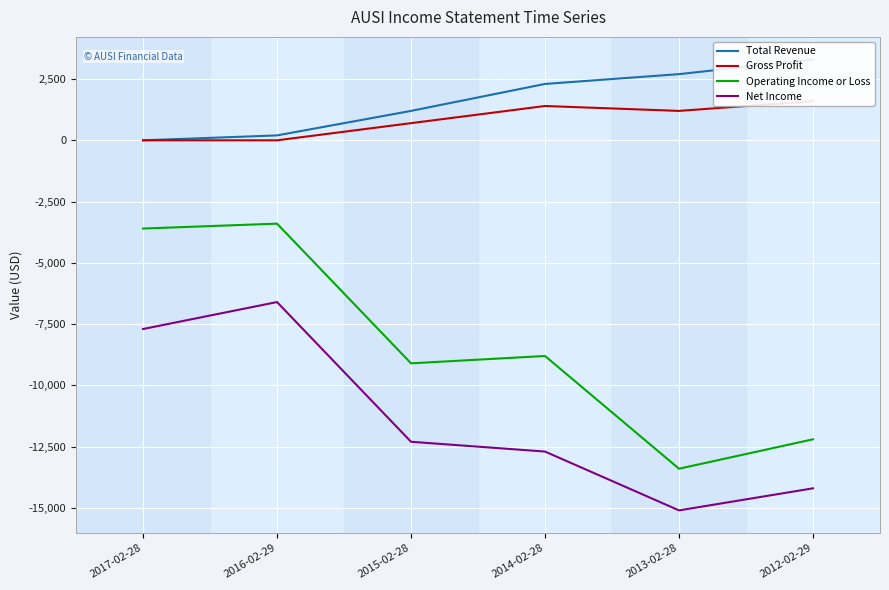

Reading right to left, extract all data points from this chart.

Total Revenue: 3300	2700	2300	1200	200	0
Gross Profit: 1600	1200	1400	700	0	0
Operating Income or Loss: -12200	-13400	-8800	-9100	-3400	-3600
Net Income: -14200	-15100	-12700	-12300	-6600	-7700